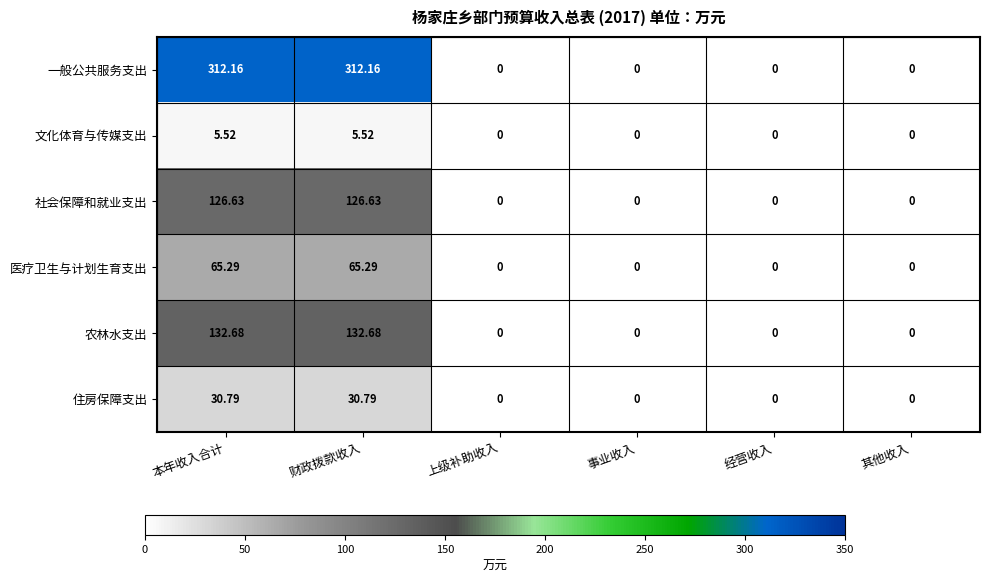

How many distinct data groups are displayed?

6